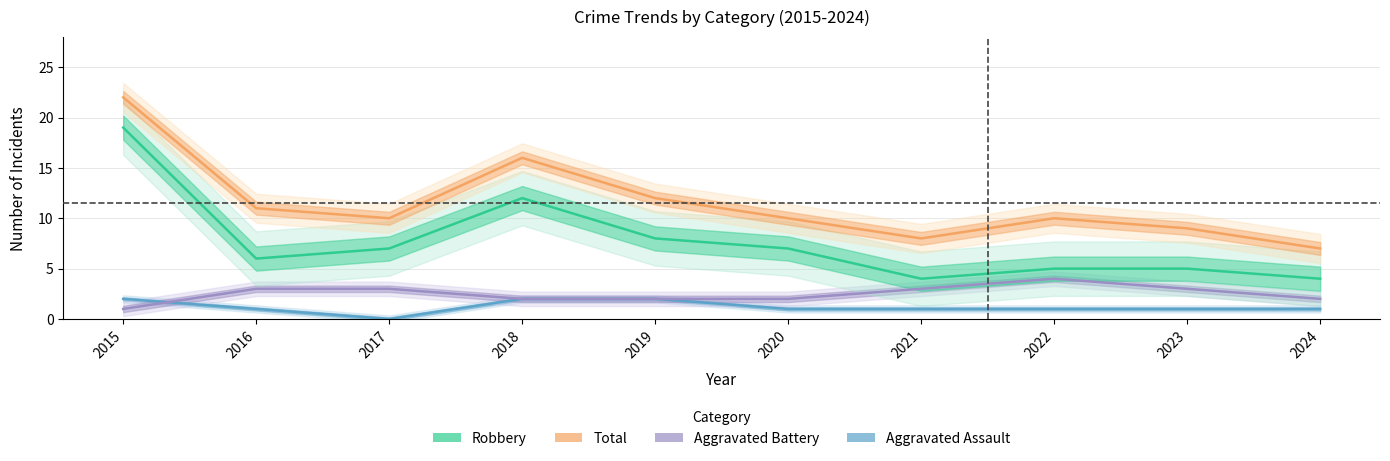

At which category is the sum across all series the highest?

2015